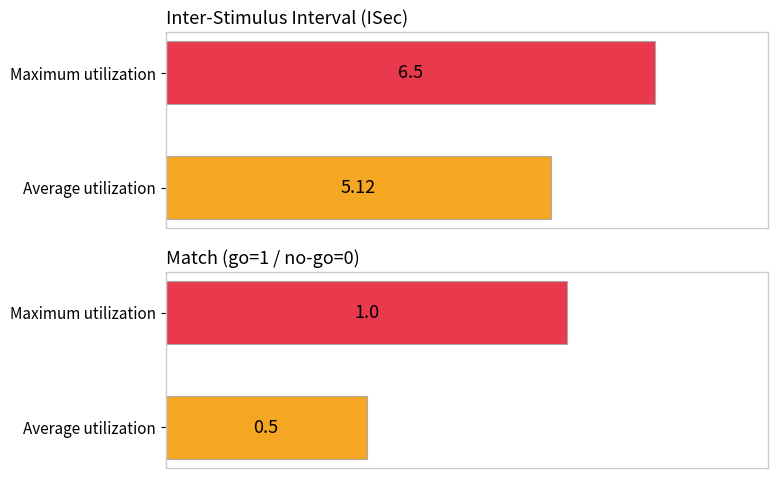

What is the difference between the match values at 6 and 5?

1.0